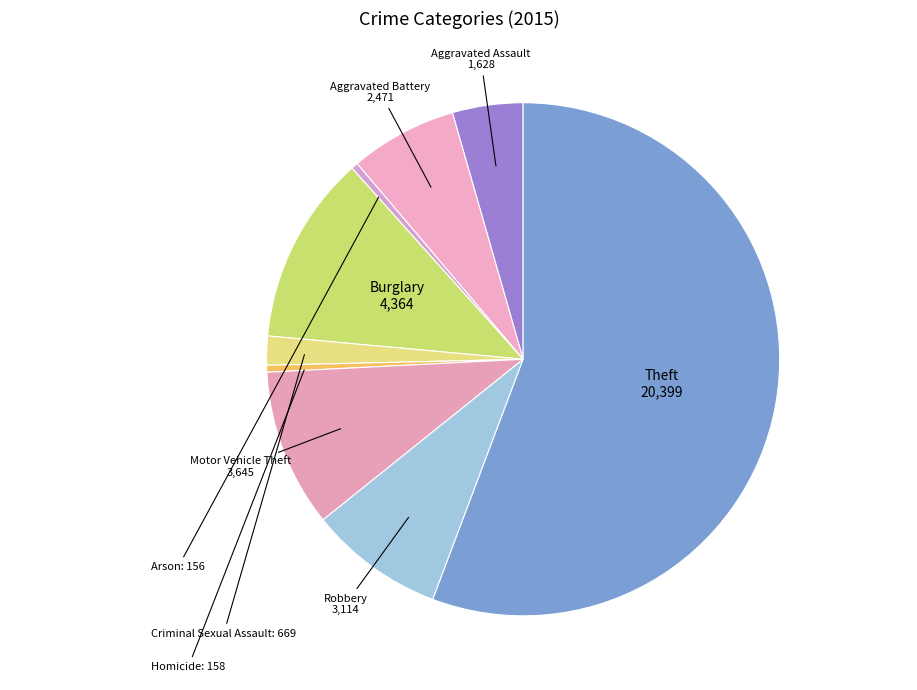

True or false: Burglary accounts for 12% of the total.

True